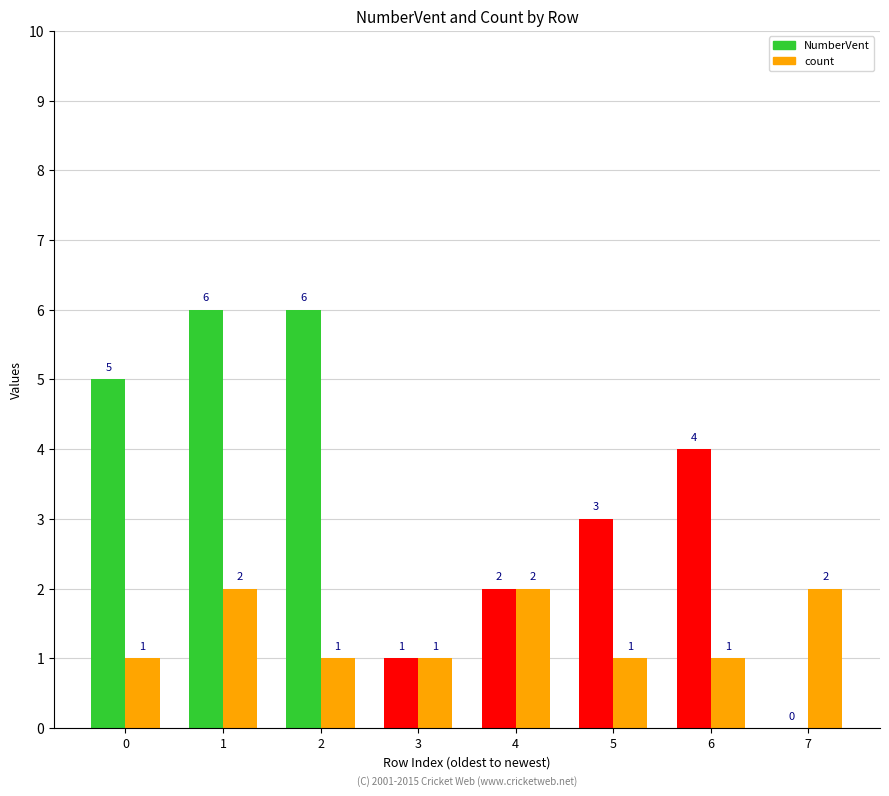

Which series has the largest range (max minus min)?

NumberVent